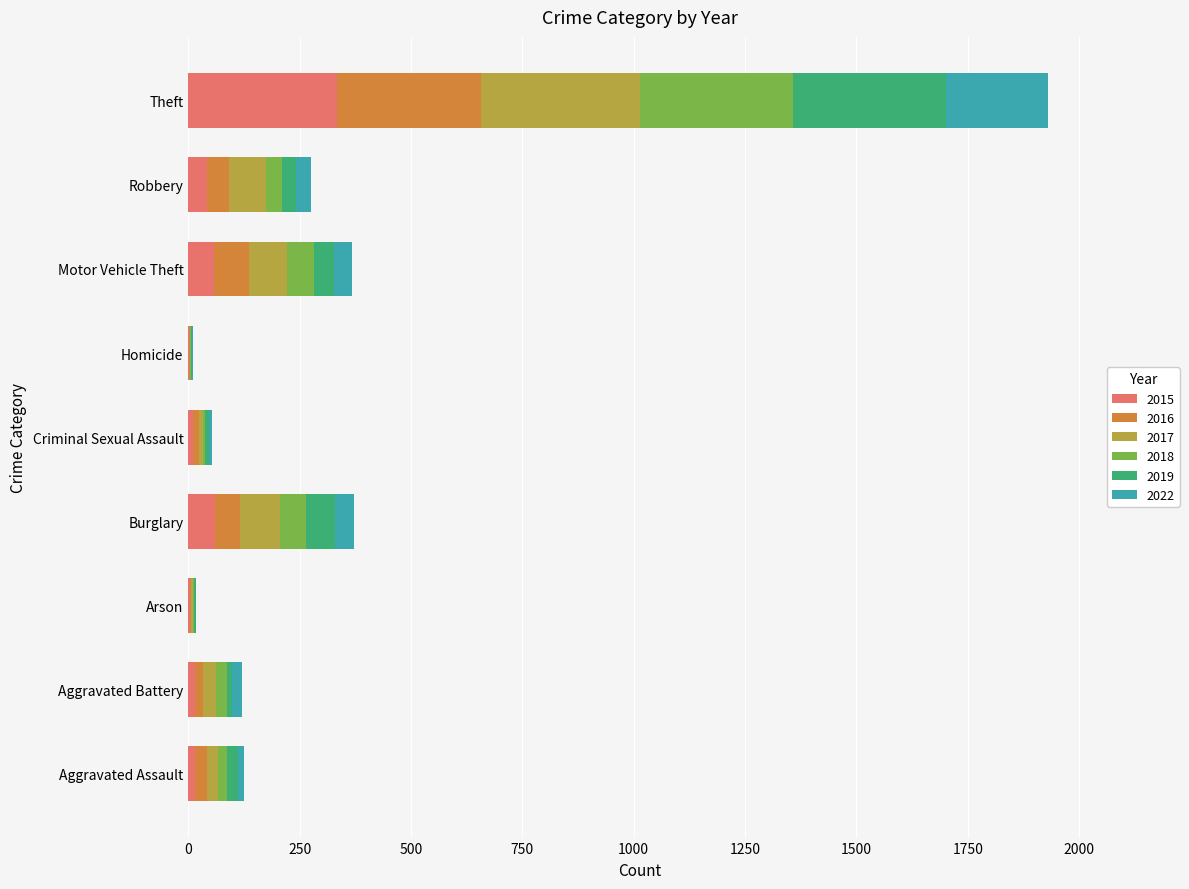

What is the total value across all series at Motor Vehicle Theft?

368